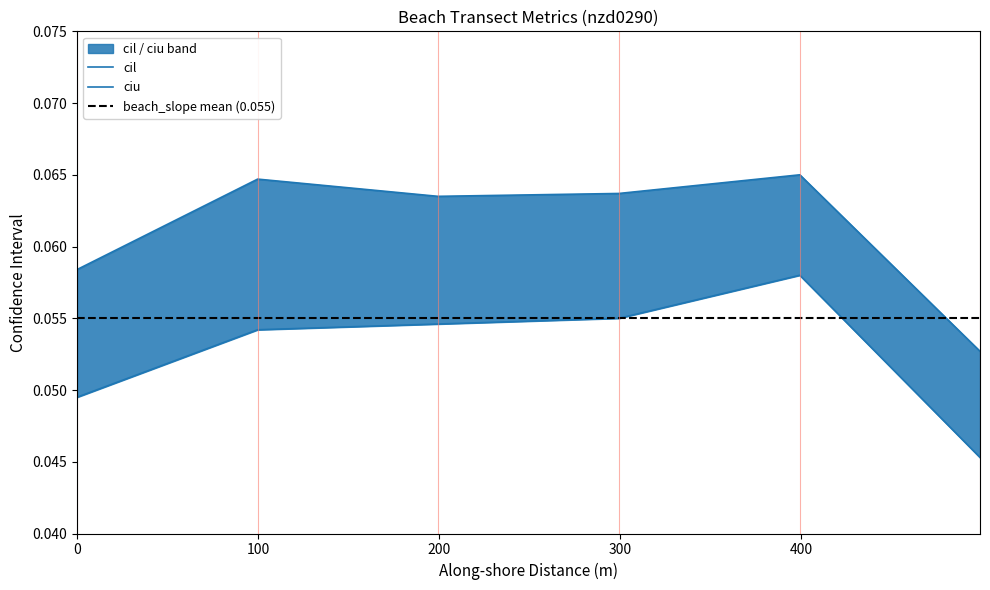

True or false: cil and ciu cross at least once.

False